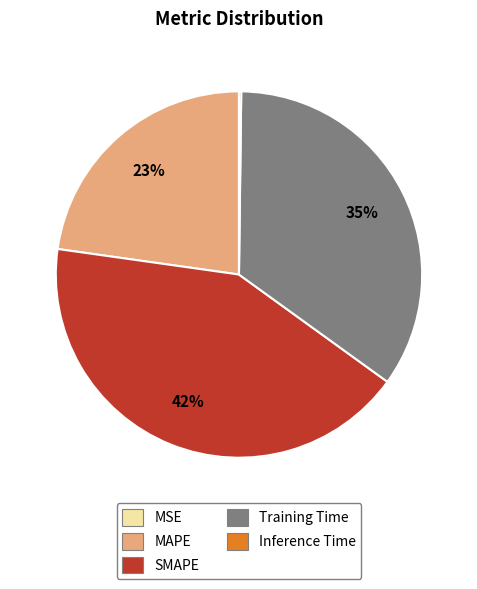

To the nearest percent, what portion does MAPE represent?

23%